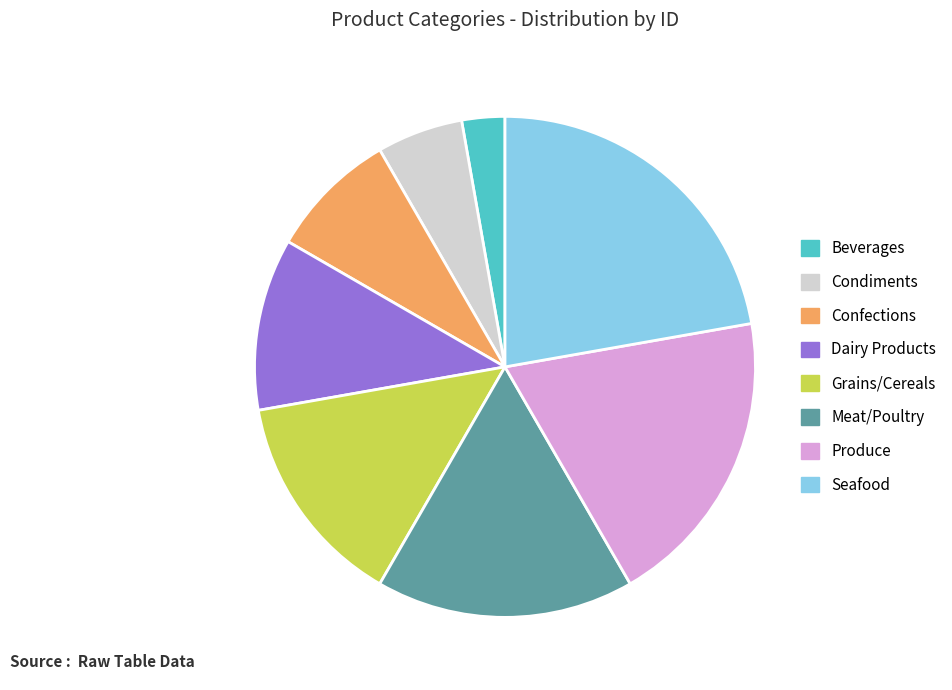

Is it true that Dairy Products is 11% of the pie?

True